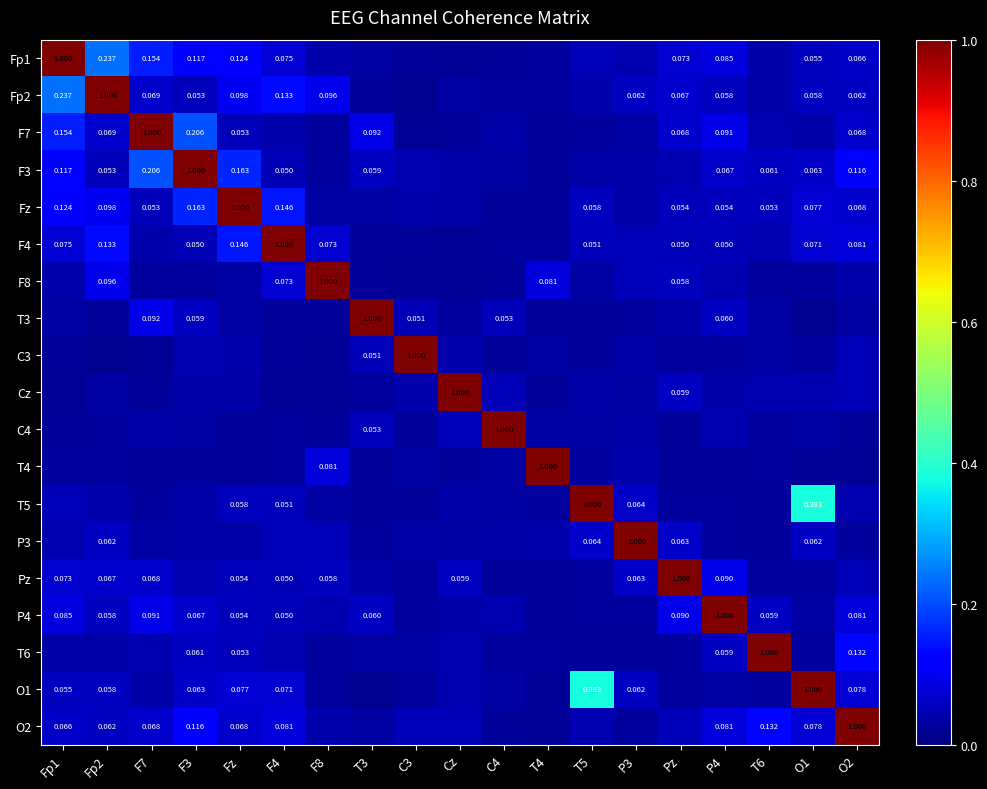

Is the value of Fz at Pz greater than the value of T6 at F7?

Yes